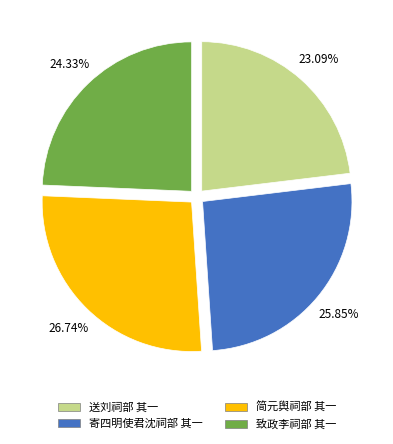

Is it true that 致政李祠部 其一 is 13% of the pie?

False